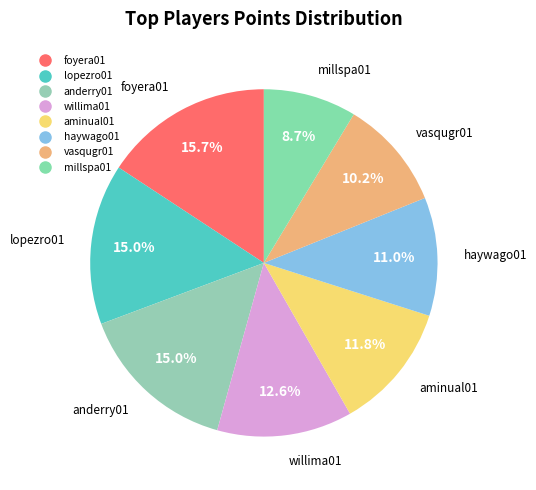

How many segments does this pie chart have?

8